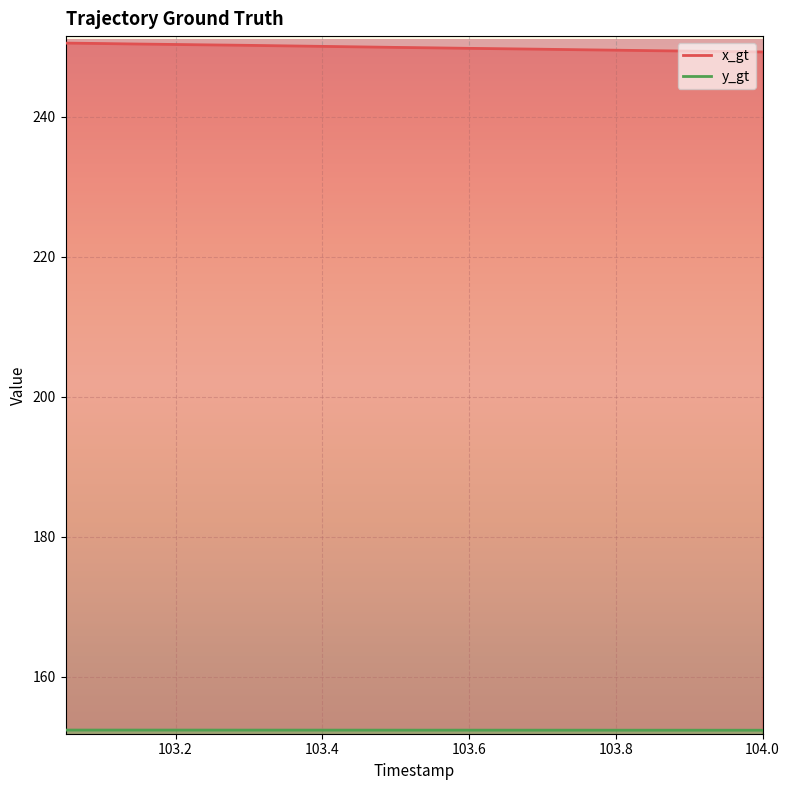

What is the highest value of the x_gt series?

250.5